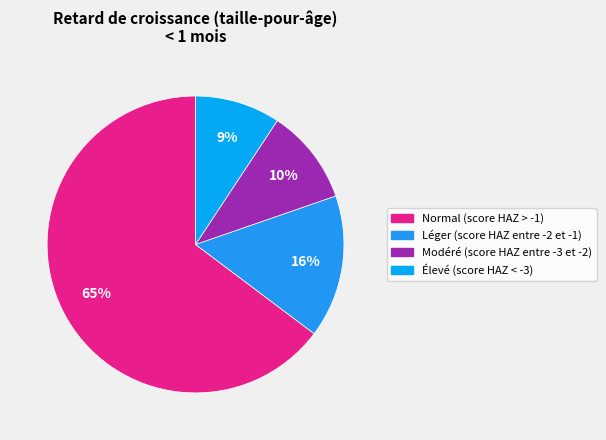

Which category has the biggest portion of the pie?

Normal (score HAZ > -1)